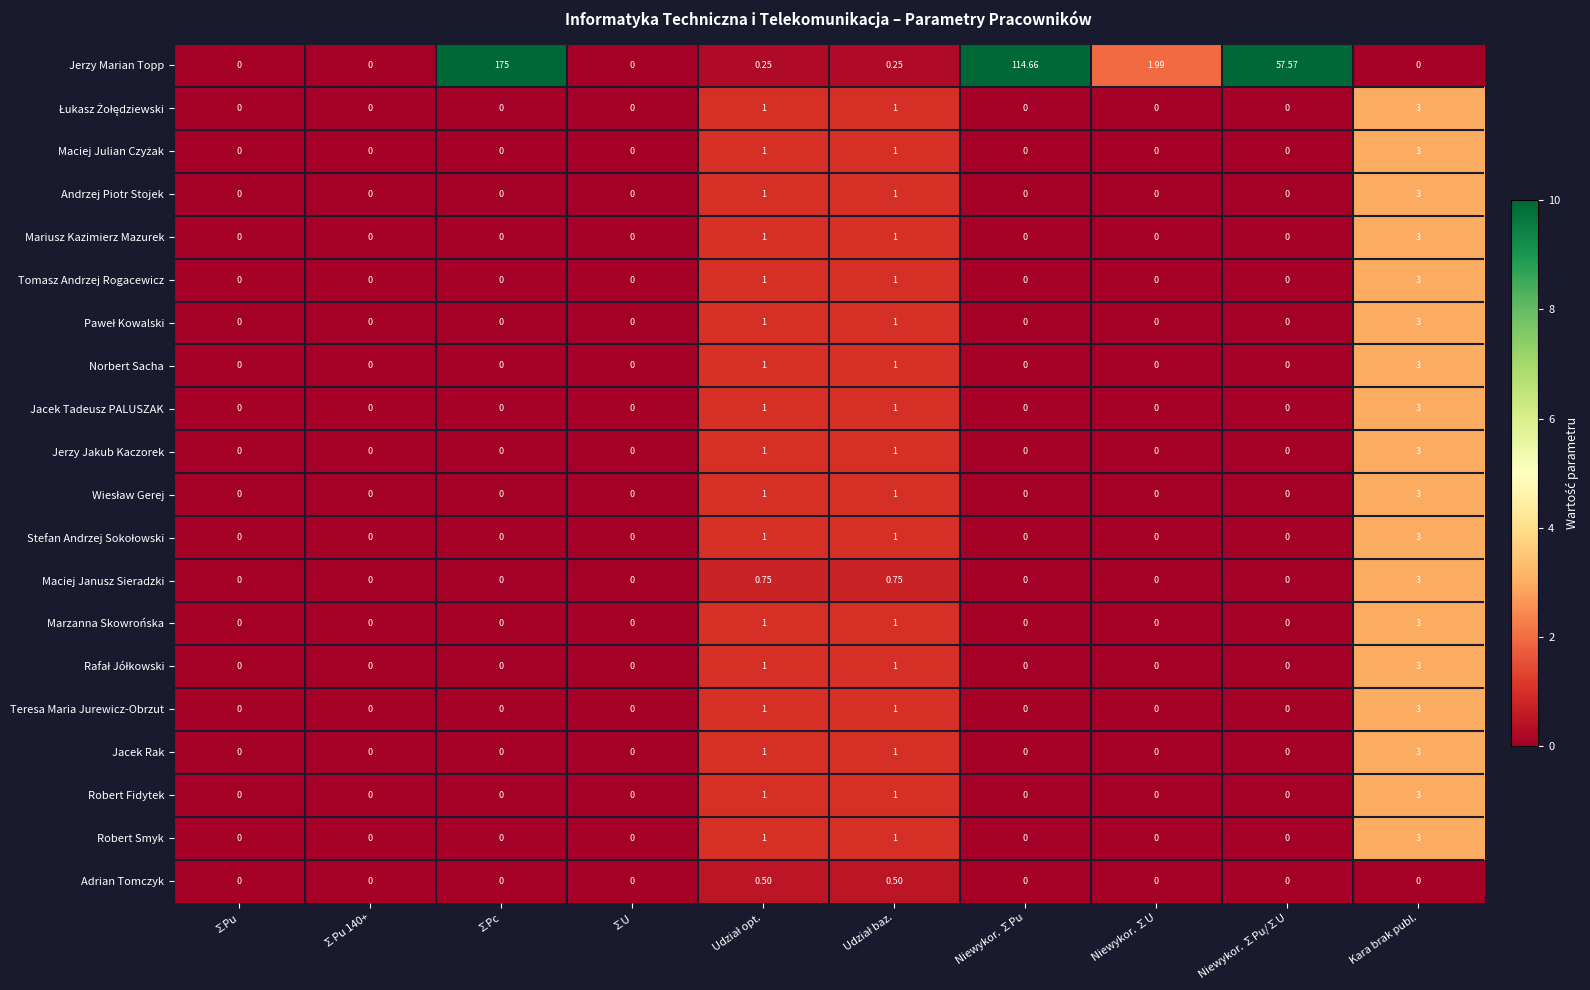

Which series has the largest range (max minus min)?

Jerzy Marian Topp